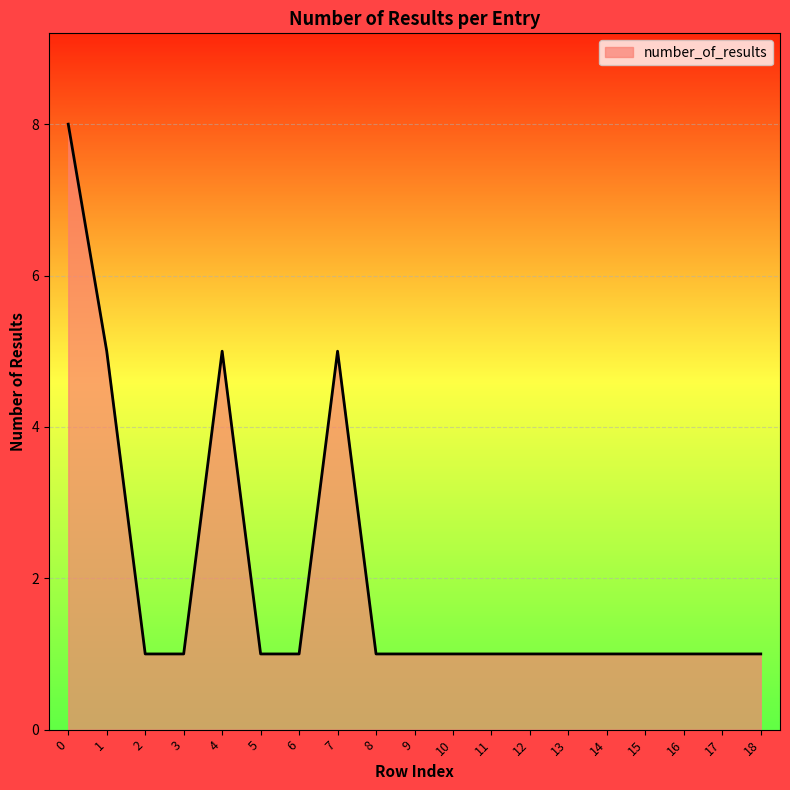

What is the sum of all values?

38